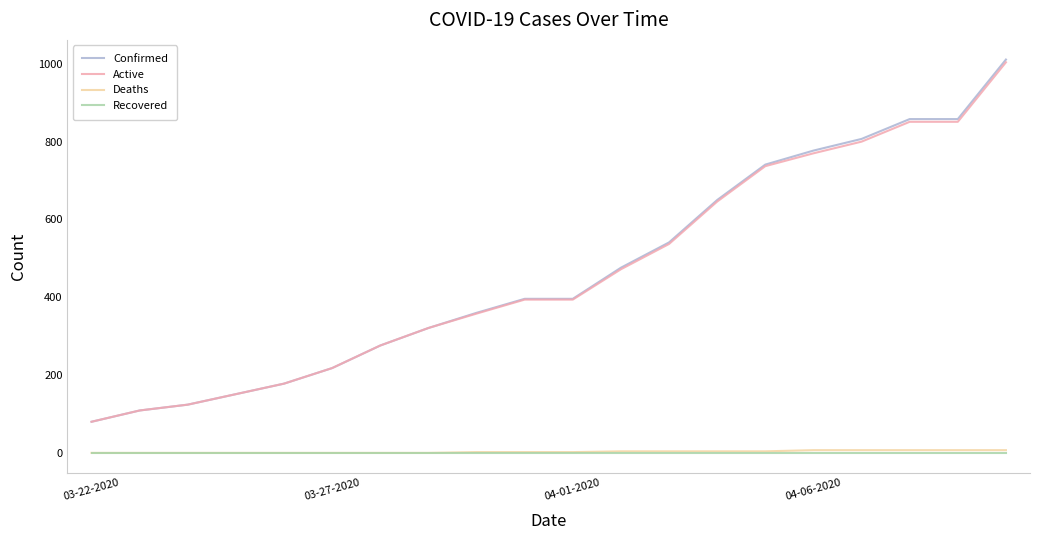

True or false: Confirmed and Recovered intersect in this chart.

False